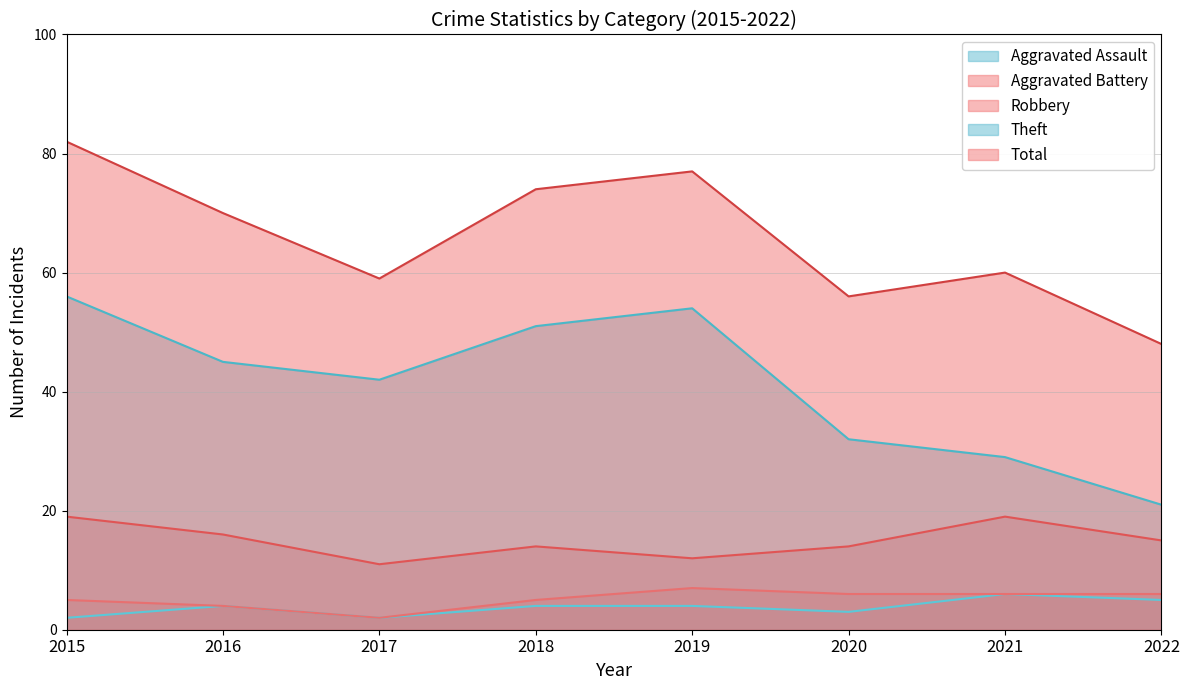

Is the value of Aggravated Battery at 2022 greater than the value of Total at 2018?

No